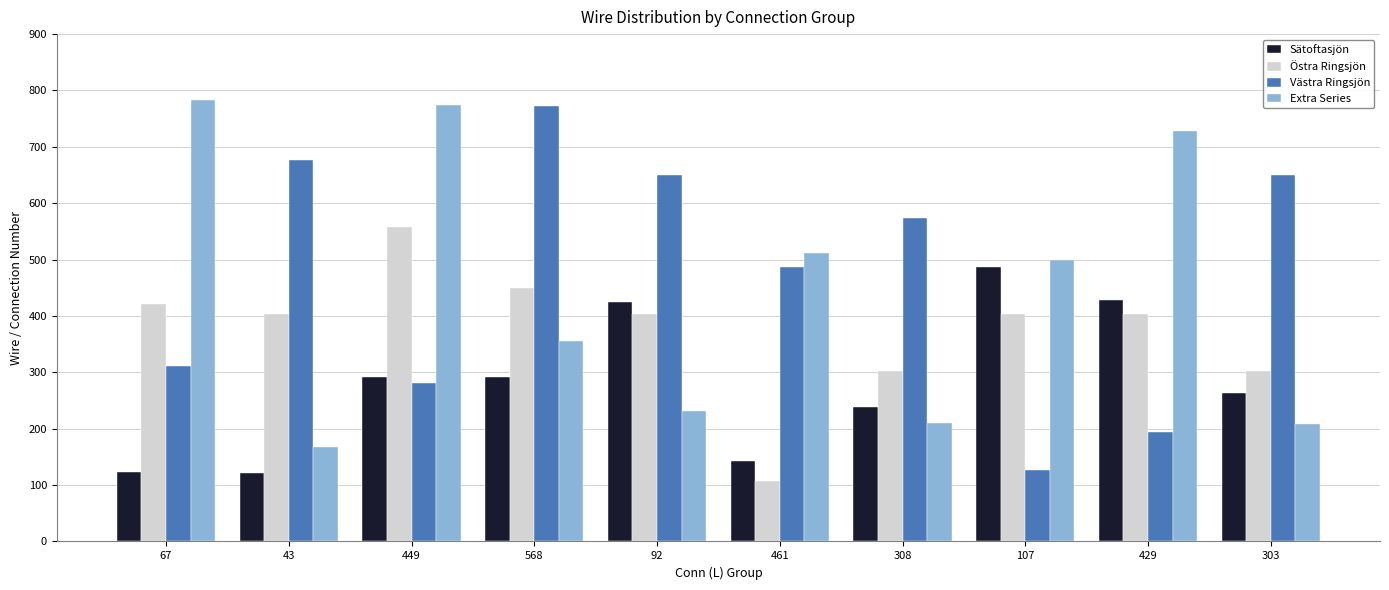

At which label is Extra Series closest to 475?

107